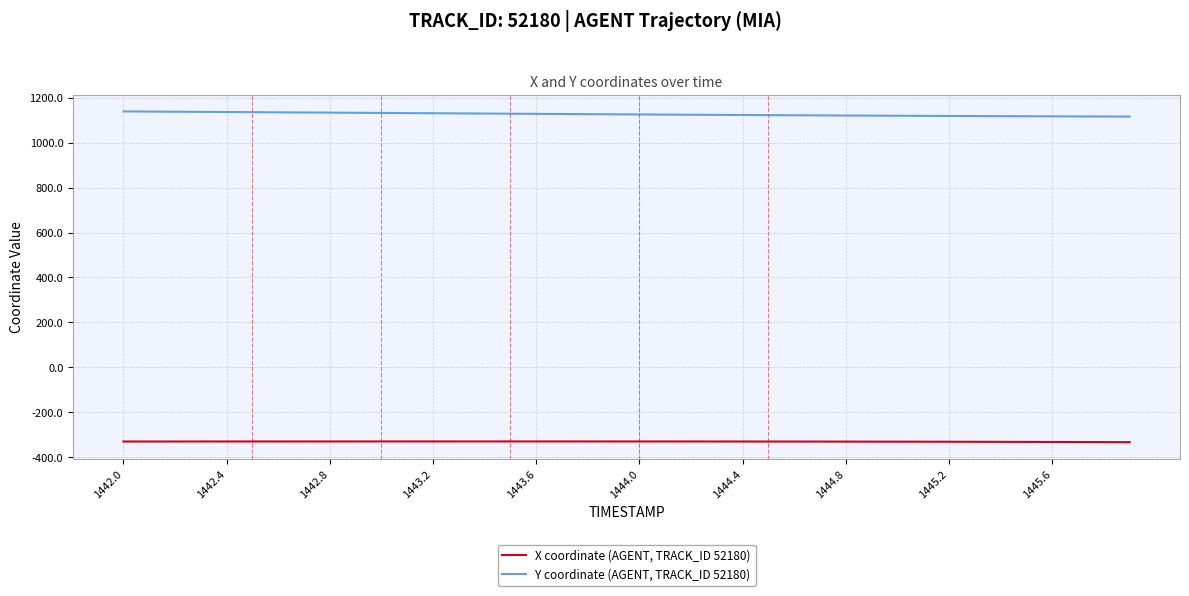

Count the number of data series in this chart.

2